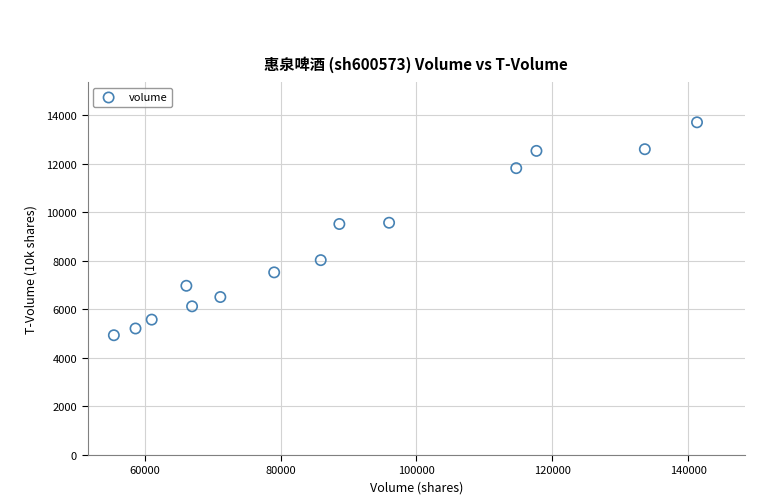

What is the range of X values (max minus min)?

85865